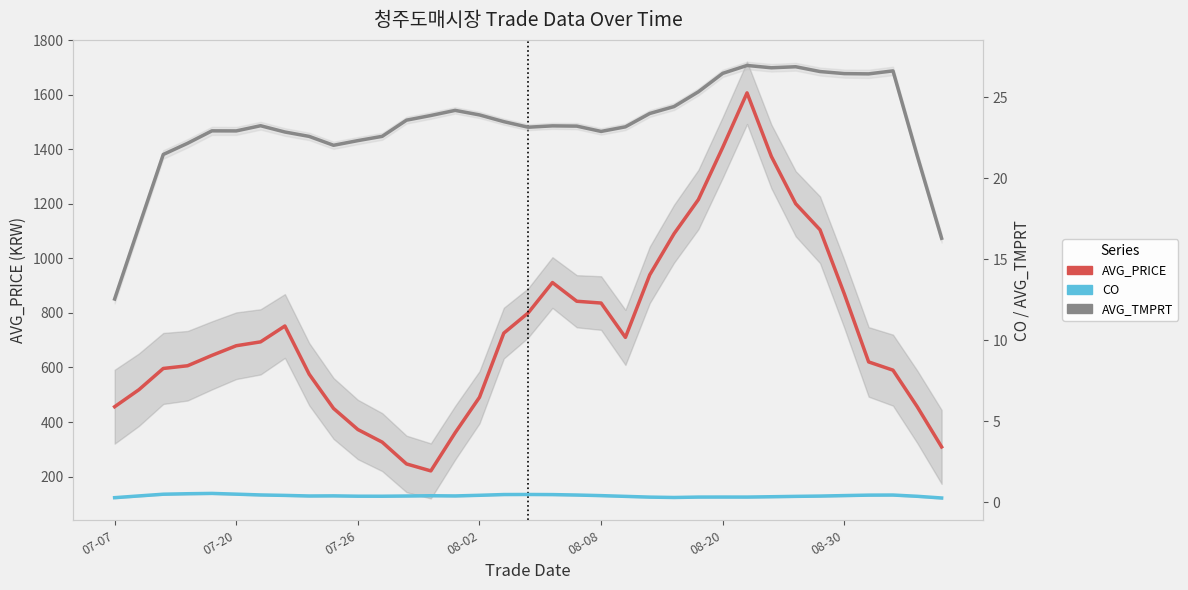

True or false: AVG_TMPRT and AVG_PRICE intersect in this chart.

False